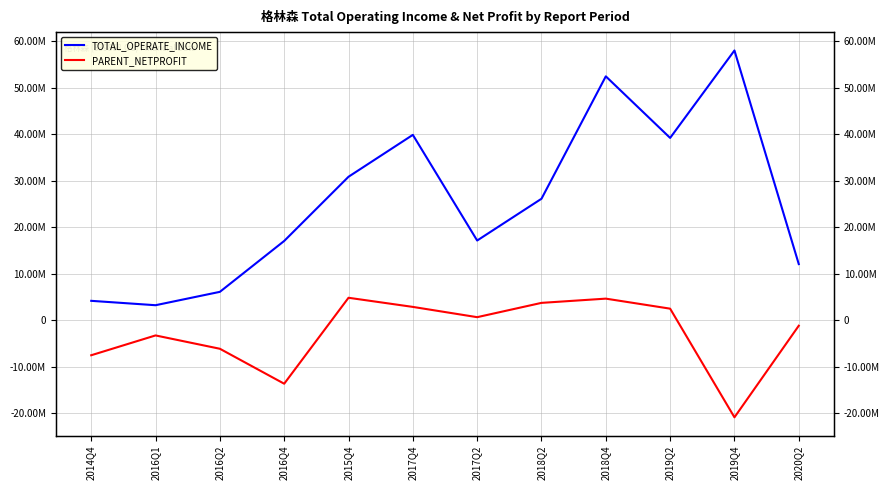

How many values in the TOTAL_OPERATE_INCOME series are below 26140148?

6